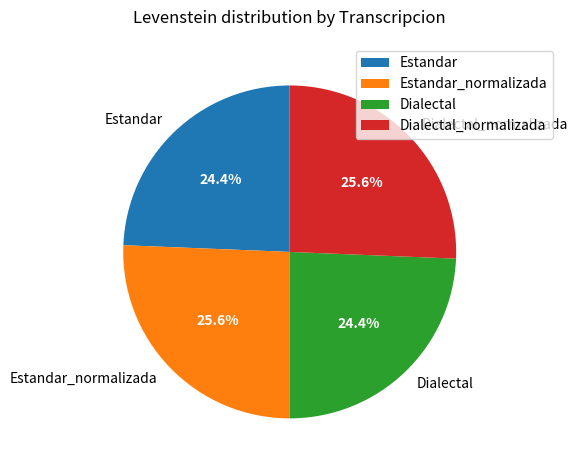

Does Estandar account for over 50% of the chart?

No